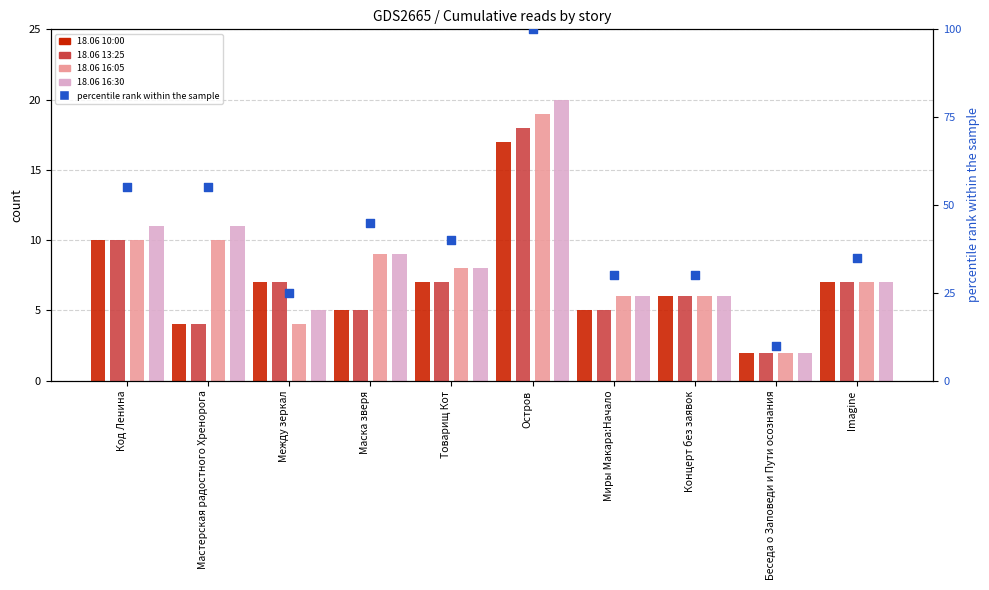

At how many categories does at least one series exceed 19?

9